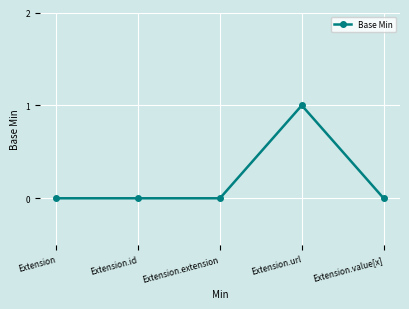

At which category does the chart reach its peak across all series?

Extension.url